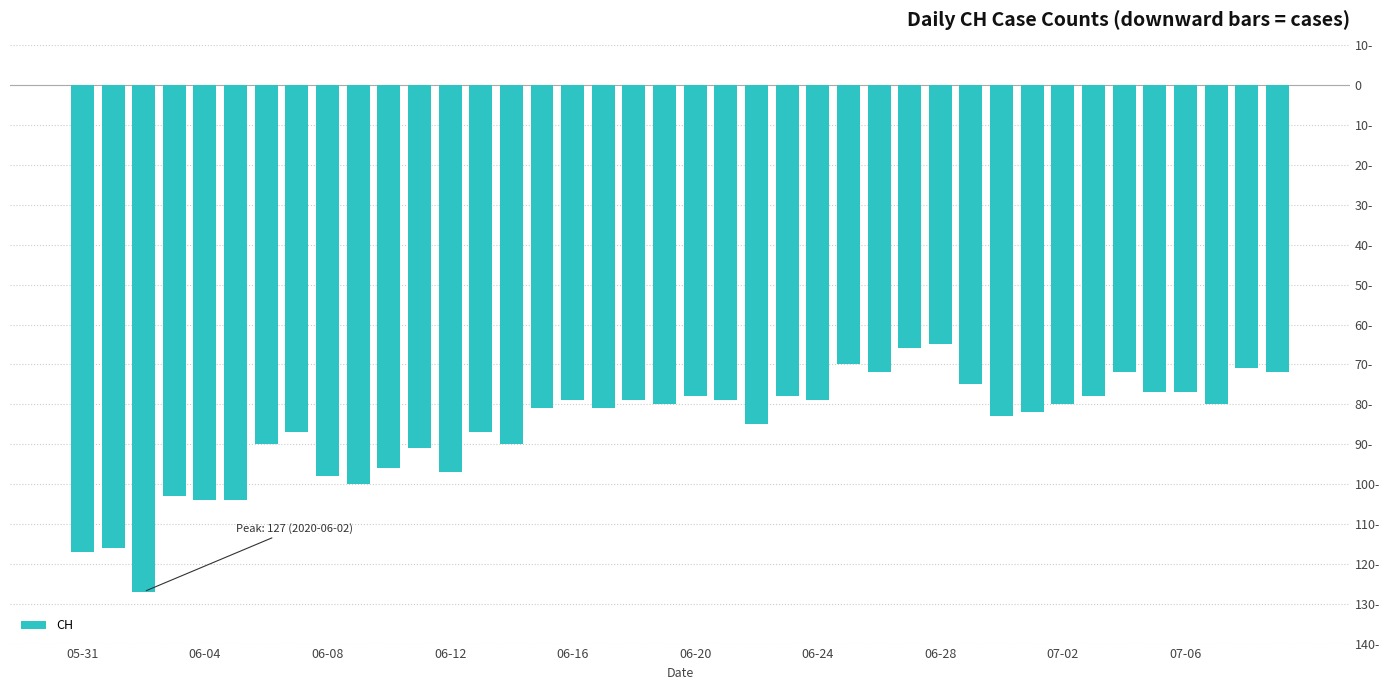

Does the chart contain any negative values?

Yes